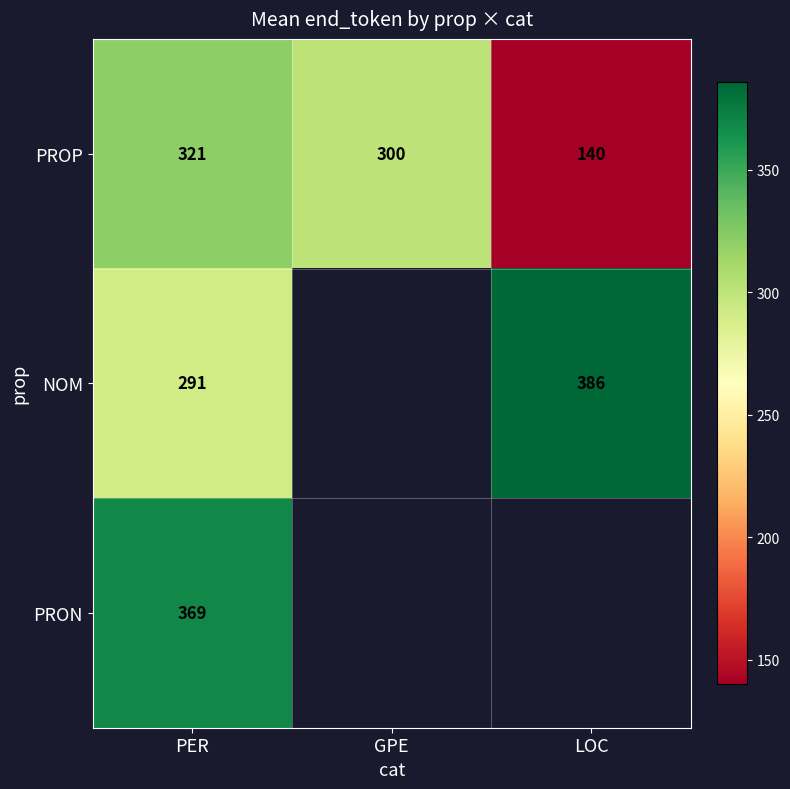

What is the total value across all series at PER?

981.0